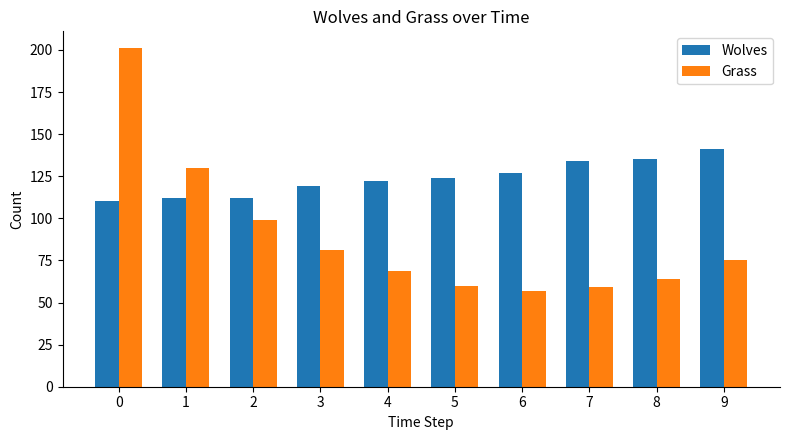

The value of Grass at 7 is 59. True or false?

True